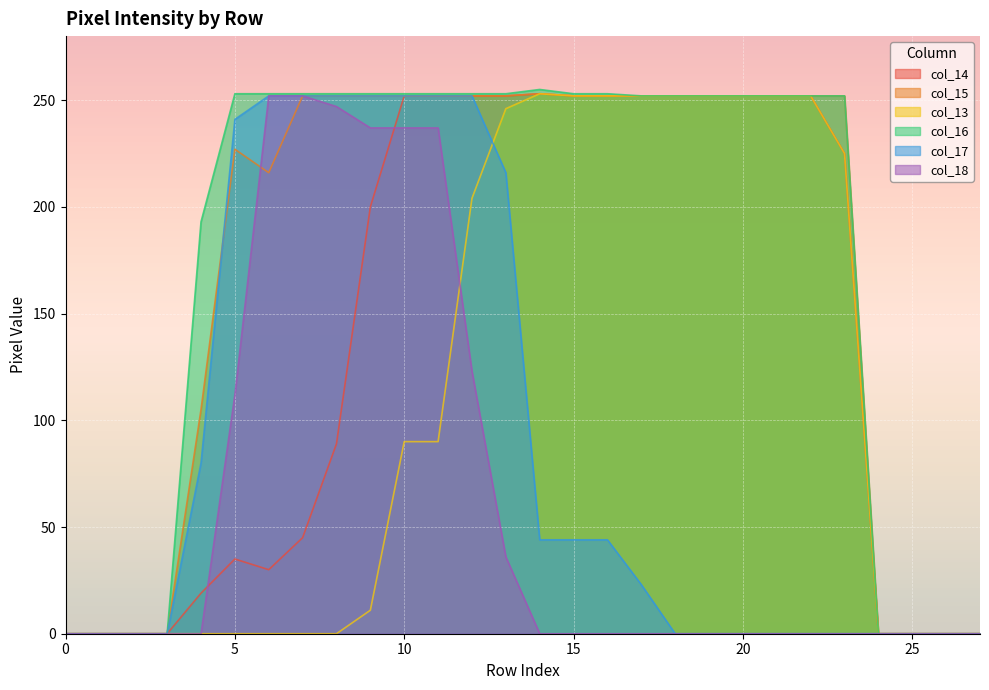

Where do col_18 and col_13 first cross each other?

11 and 12